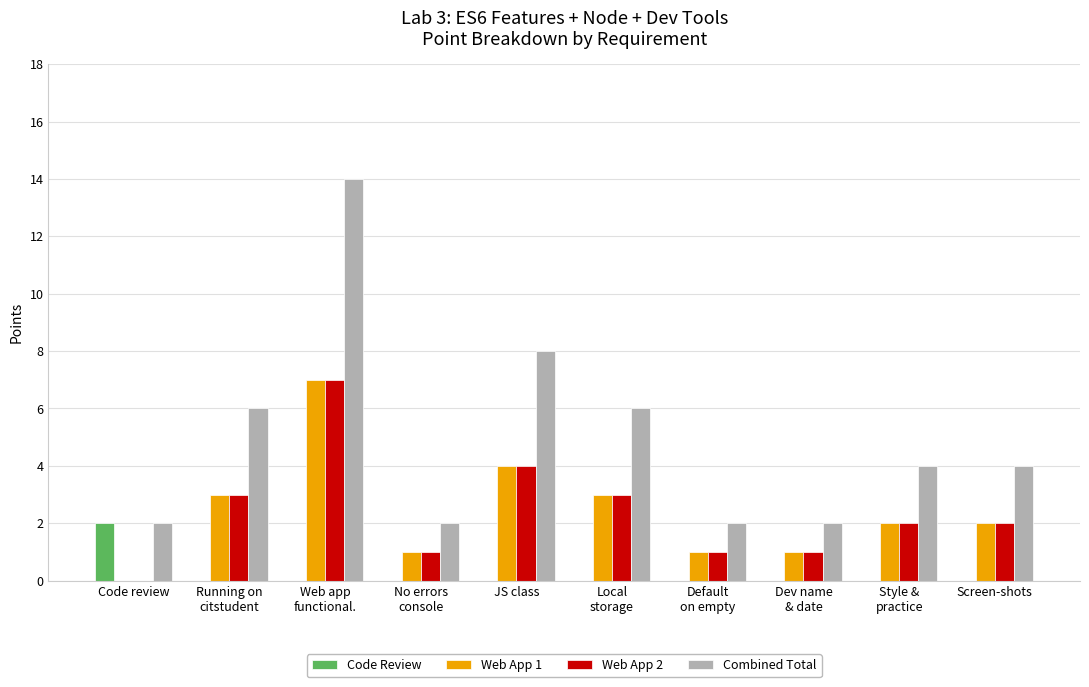

How many series are shown in this chart?

4